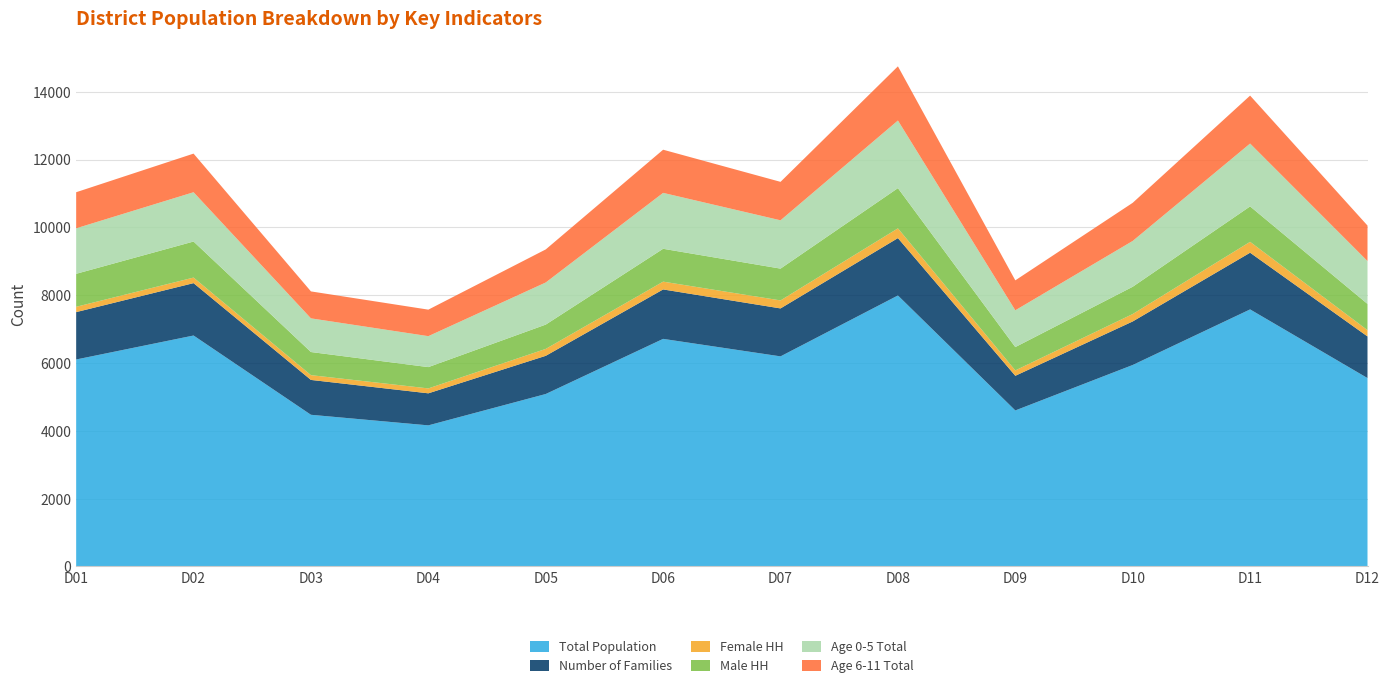

Reading left to right, what are all the values shown in this chart?

Total Population: D01=6105	D02=6812	D03=4474	D04=4162	D05=5087	D06=6713	D07=6197	D08=7993	D09=4602	D10=5943	D11=7582	D12=5557
Number of Families: D01=1397	D02=1545	D03=1028	D04=945	D05=1126	D06=1458	D07=1414	D08=1692	D09=1022	D10=1284	D11=1672	D12=1228
Female HH: D01=157	D02=164	D03=141	D04=145	D05=204	D06=230	D07=236	D08=288	D09=159	D10=219	D11=321	D12=185
Male HH: D01=973	D02=1063	D03=682	D04=628	D05=717	D06=969	D07=938	D08=1186	D09=688	D10=804	D11=1045	D12=774
Age 0-5 Total: D01=1342	D02=1454	D03=993	D04=913	D05=1242	D06=1649	D07=1425	D08=1994	D09=1085	D10=1351	D11=1854	D12=1264
Age 6-11 Total: D01=1064	D02=1139	D03=795	D04=782	D05=975	D06=1273	D07=1134	D08=1598	D09=883	D10=1125	D11=1414	D12=1047